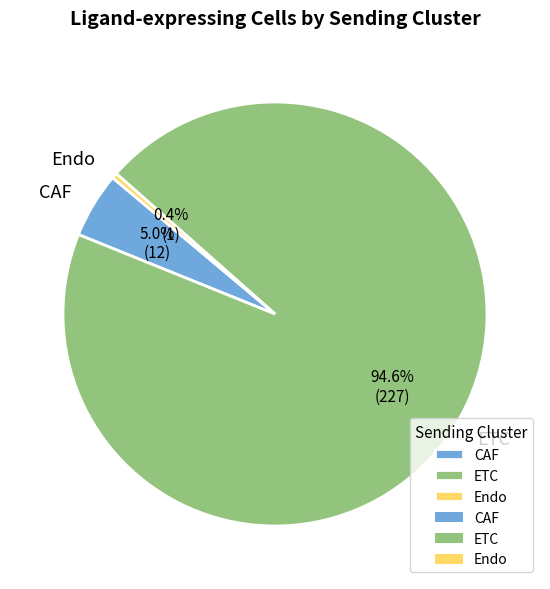

Is it true that ETC is 83% of the pie?

False